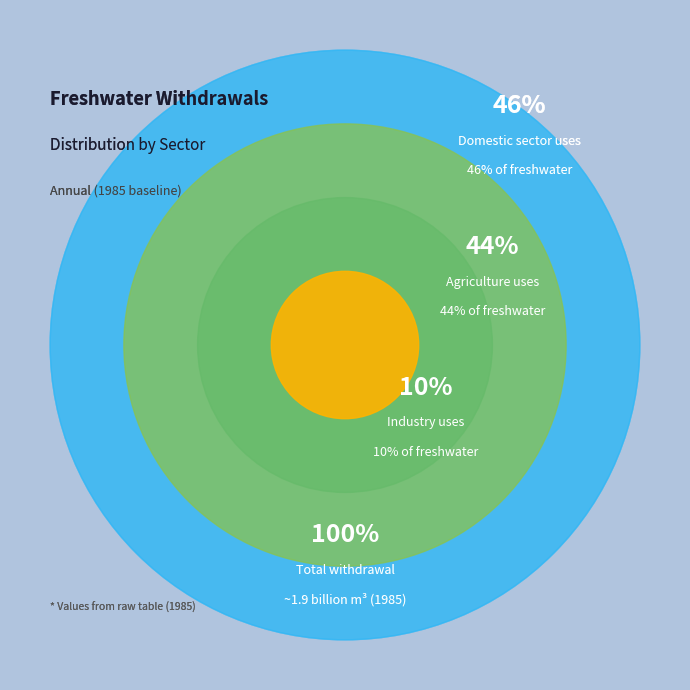

How many slices are in this pie chart?

3